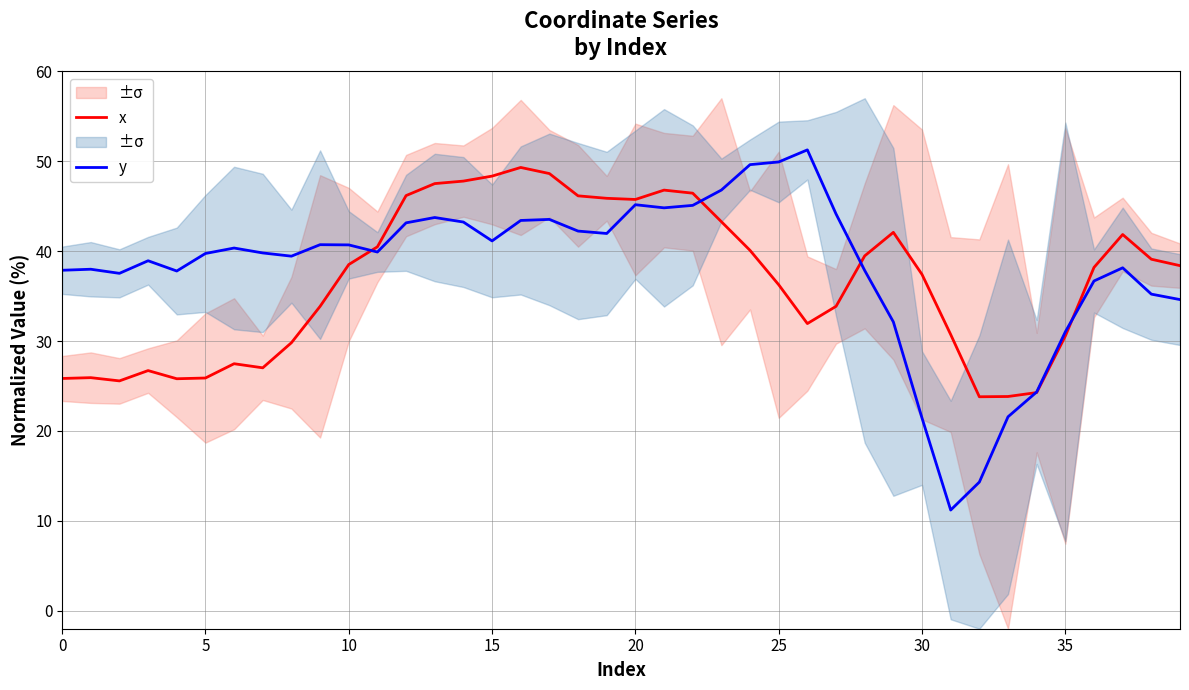

What is the highest value of the x series?

49.3